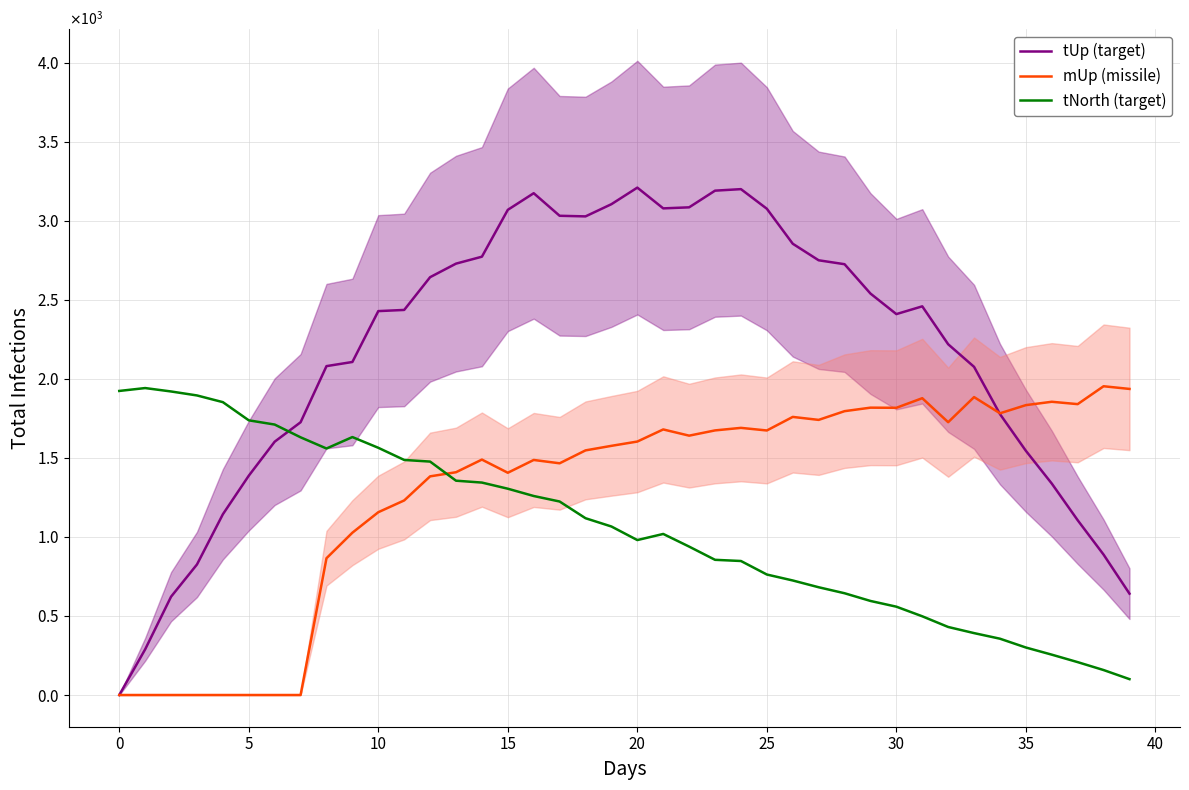

What is the difference between the tNorth (target) values at 24 and 13?

508.0